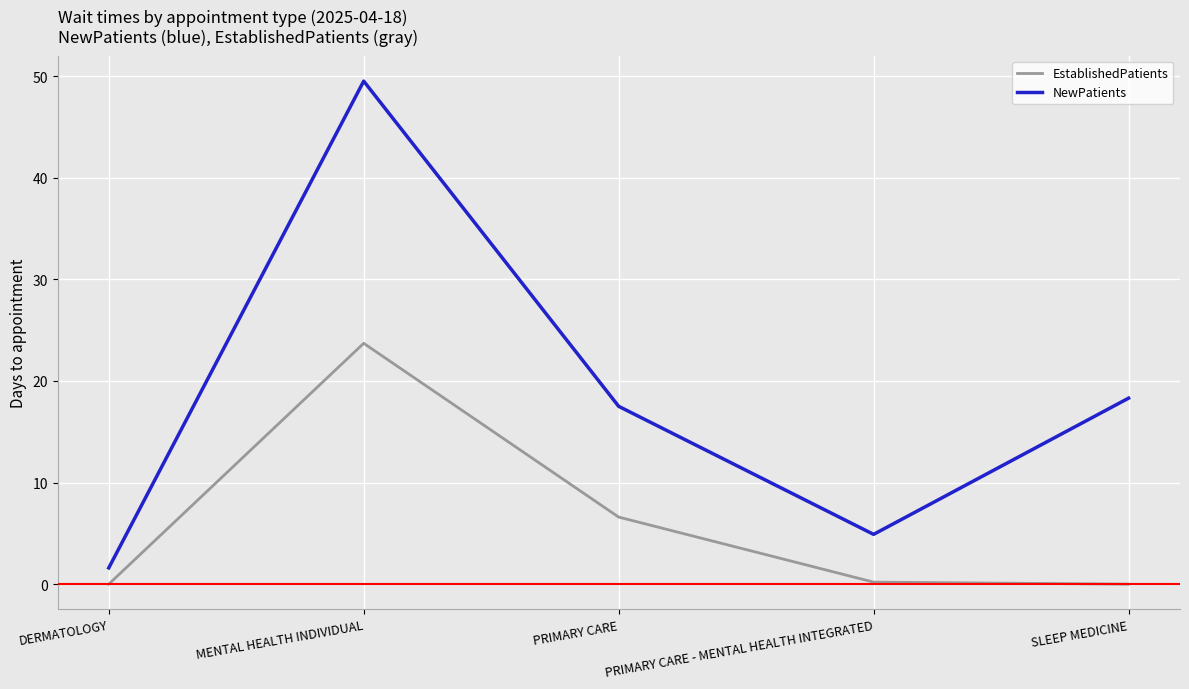

Is it true that NewPatients equals 16.0 at MENTAL HEALTH INDIVIDUAL?

False